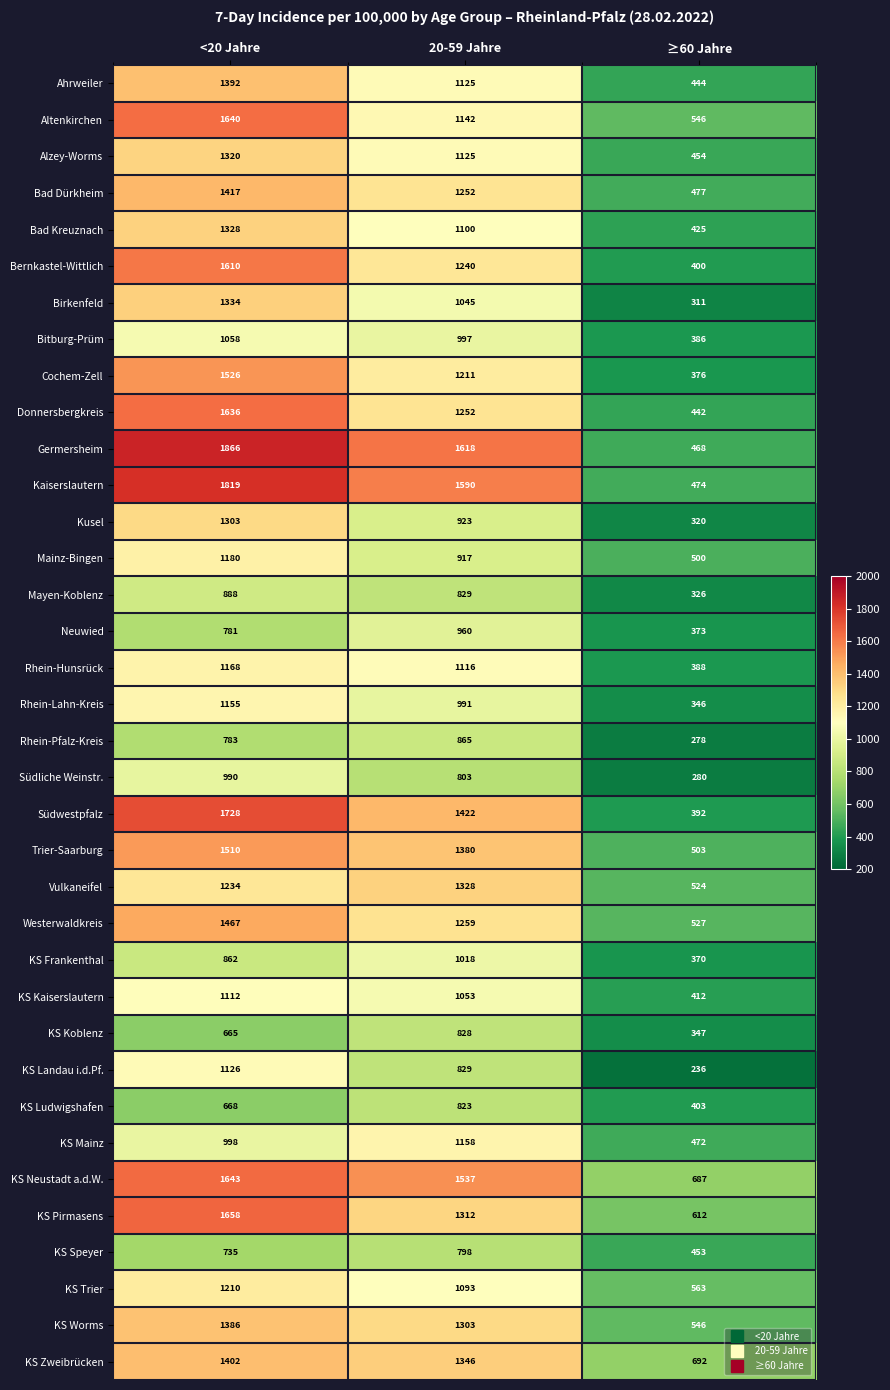

How many KS Ludwigshafen values are between 403 and 823?

3